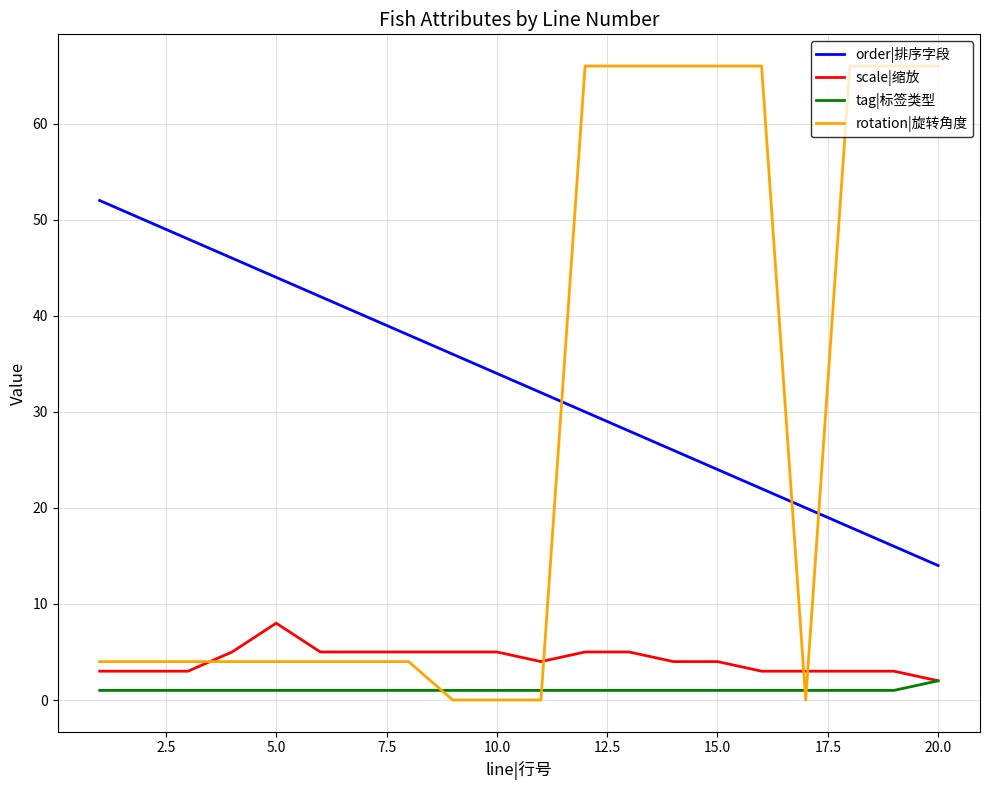

True or false: scale|缩放 and order|排序字段 intersect in this chart.

False